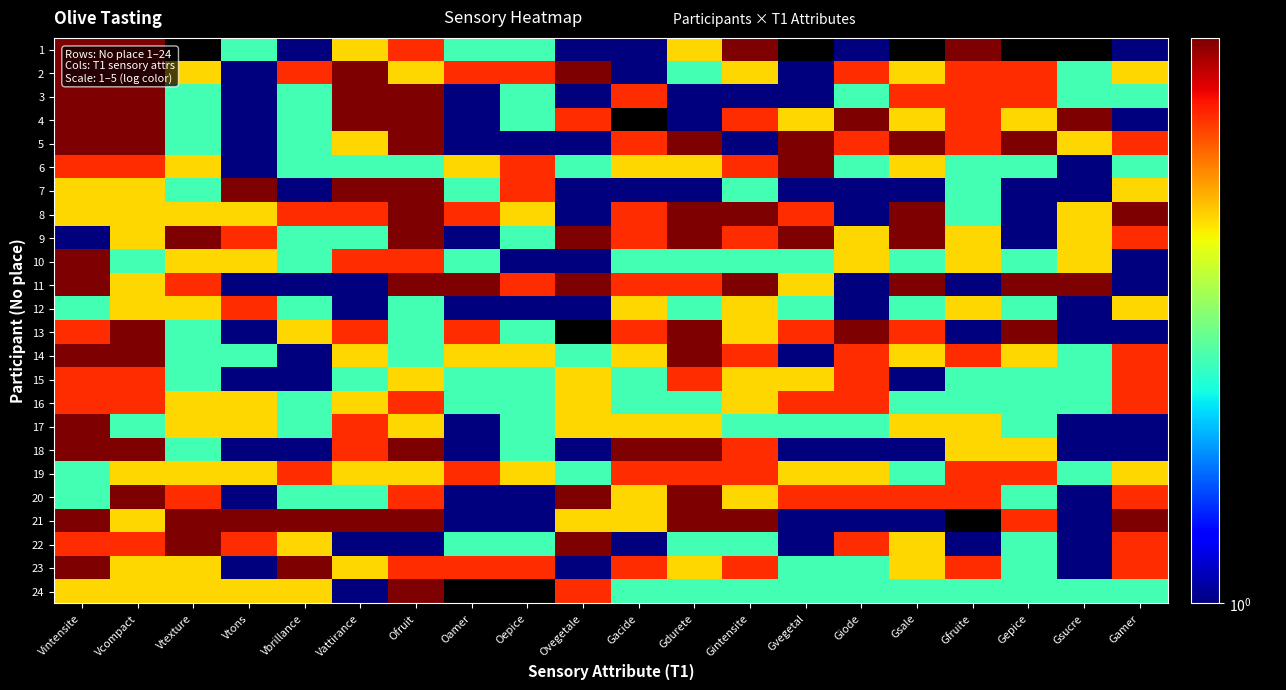

Read the 15 value at Gamer.

4.0